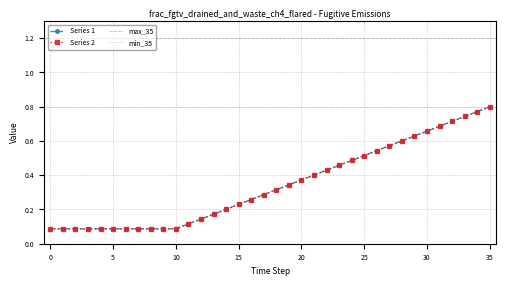

The value of Series 2 at 7 is 0.0. True or false?

False